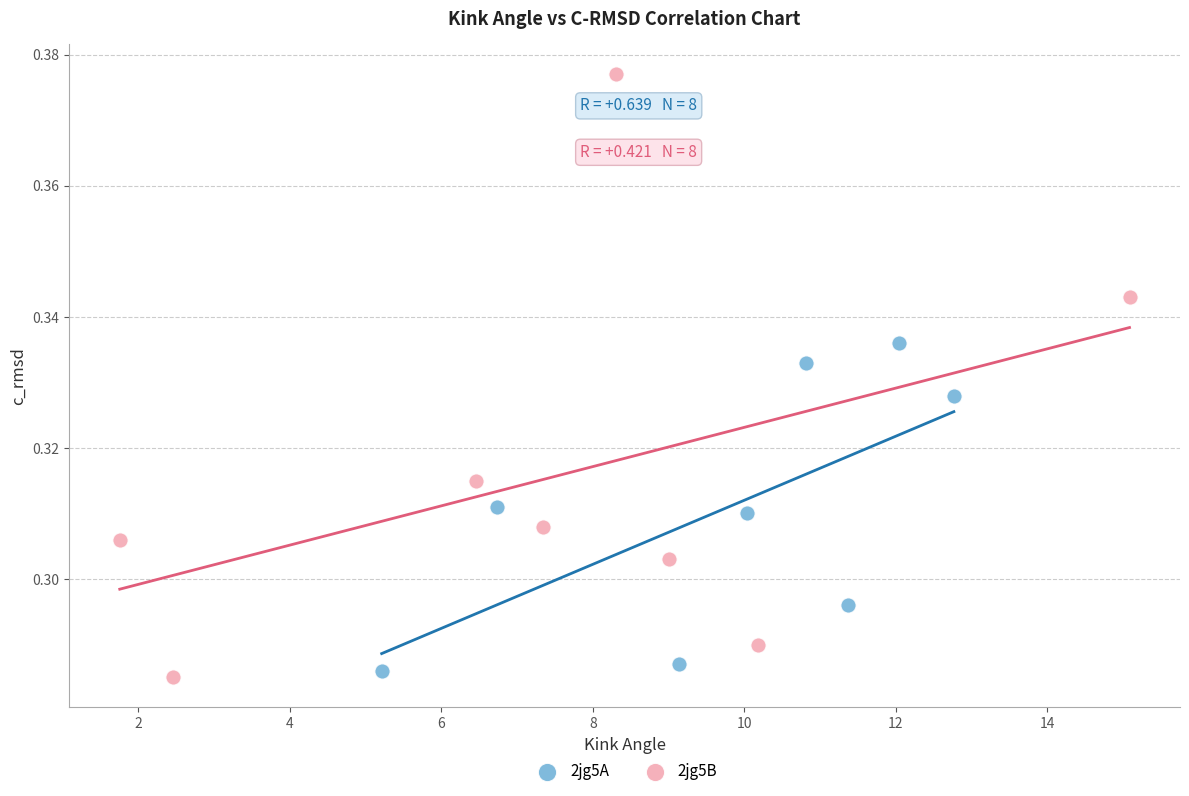

What are all the series names shown in the legend?

2jg5A, 2jg5B